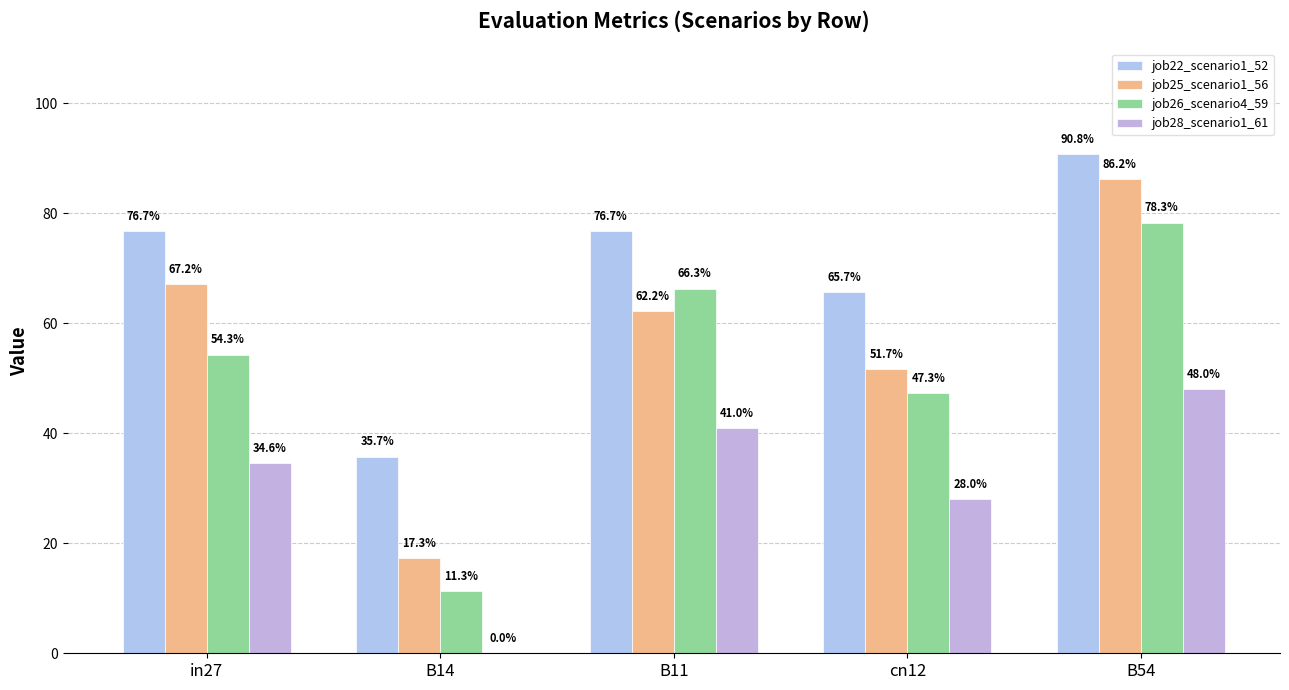

What is the label of the 2nd bar from the right?

cn12